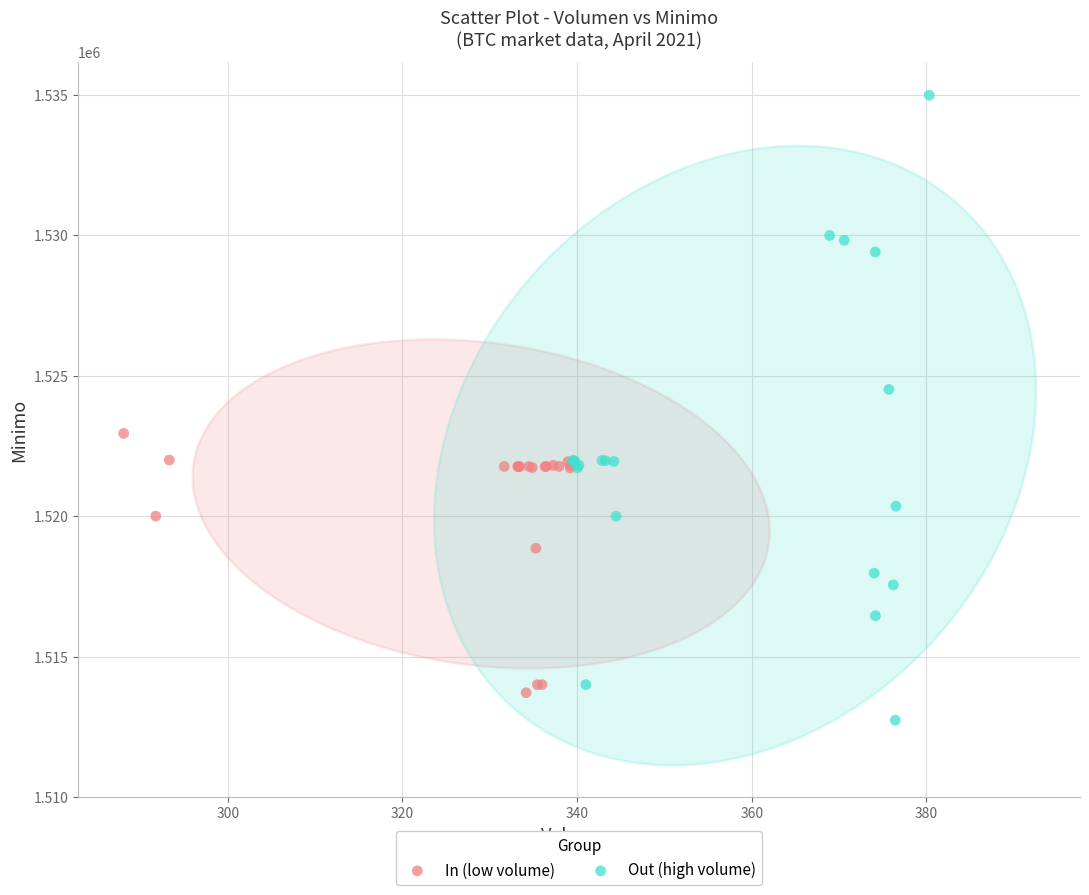

Which series has the largest Y range (max minus min)?

Out (high volume)